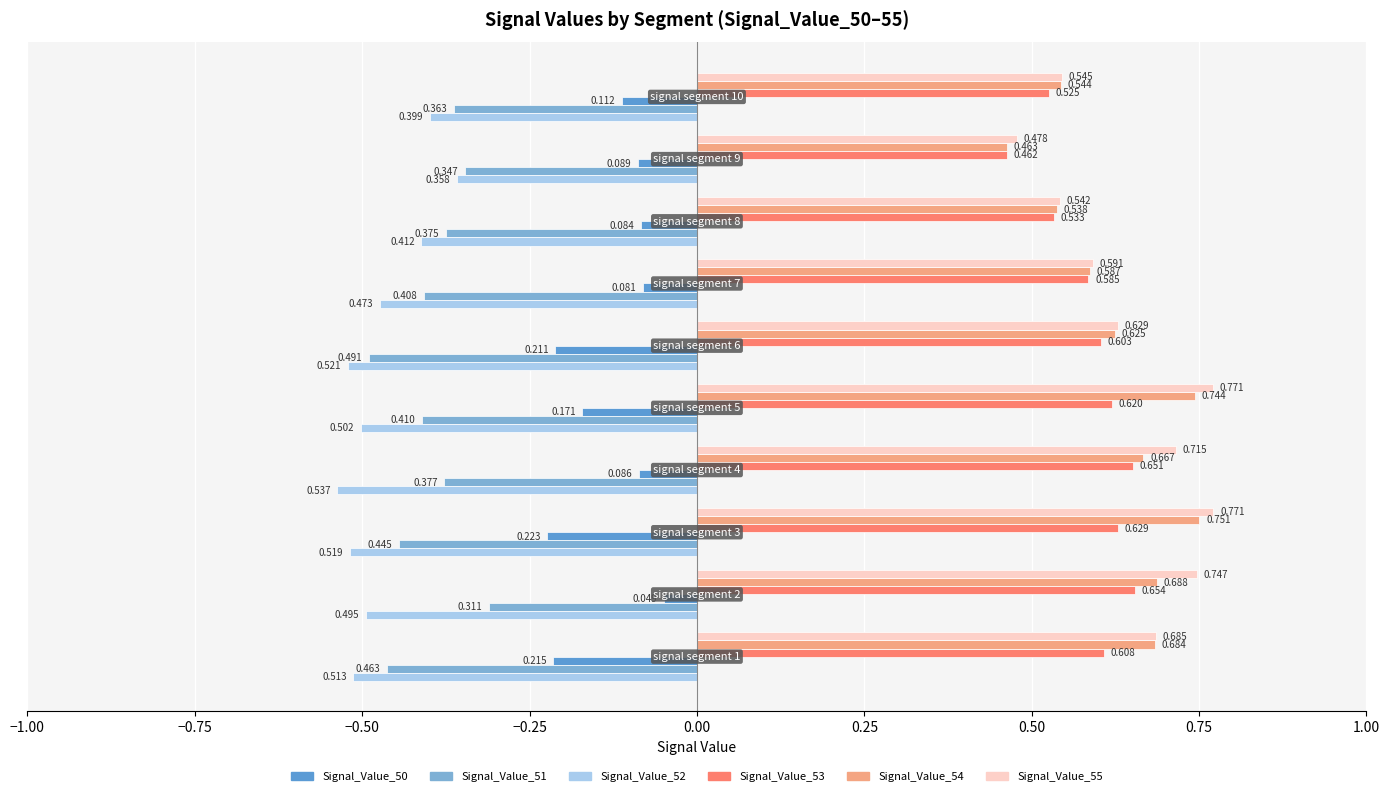

How many distinct data groups are displayed?

6